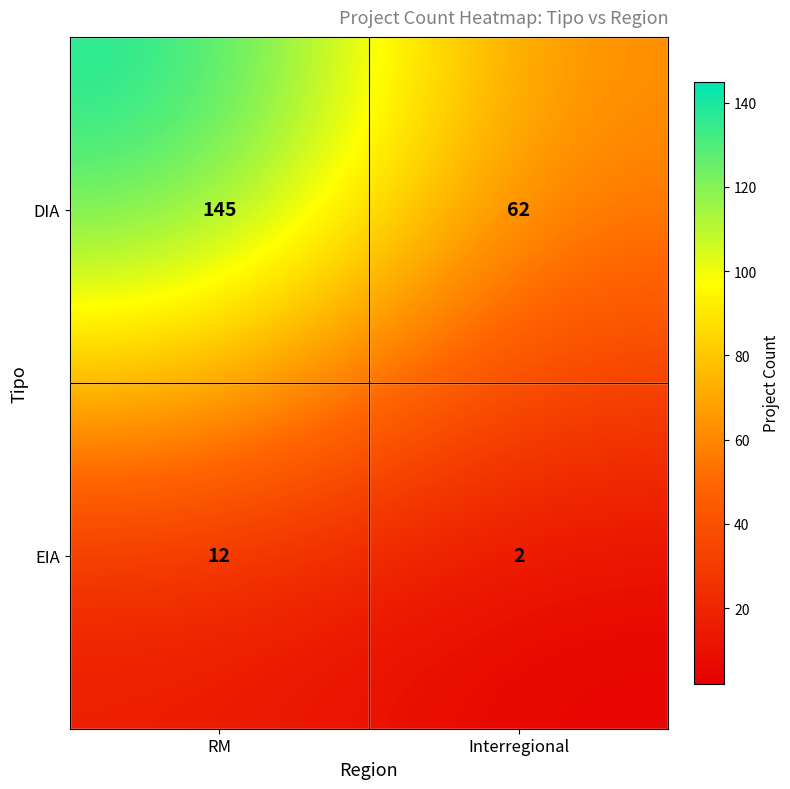

How many series are shown in this chart?

2